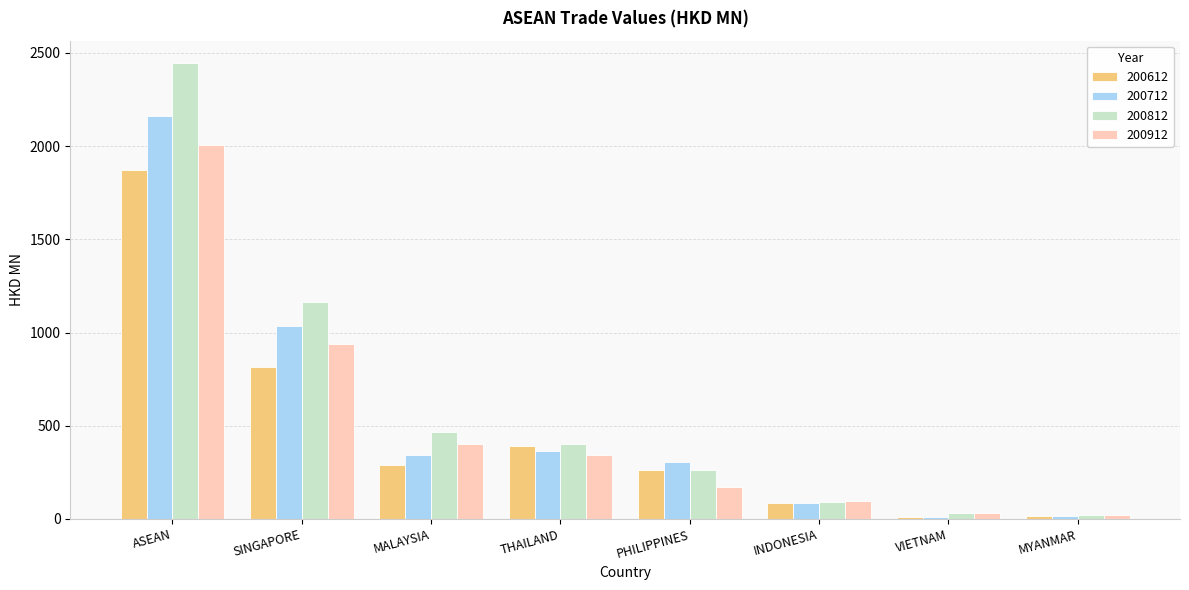

Is it true that 200612 equals 86.1 at INDONESIA?

True